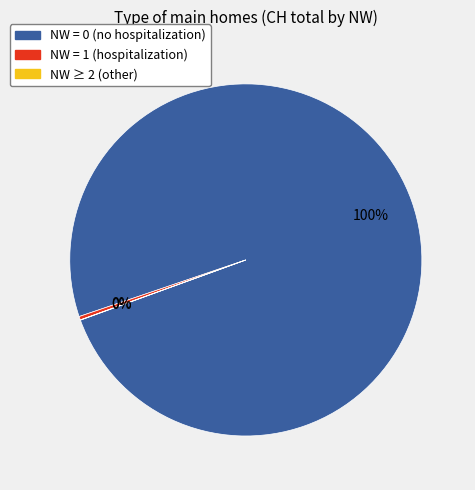

To the nearest percent, what is the difference between the largest and smallest slice percentages?

100%